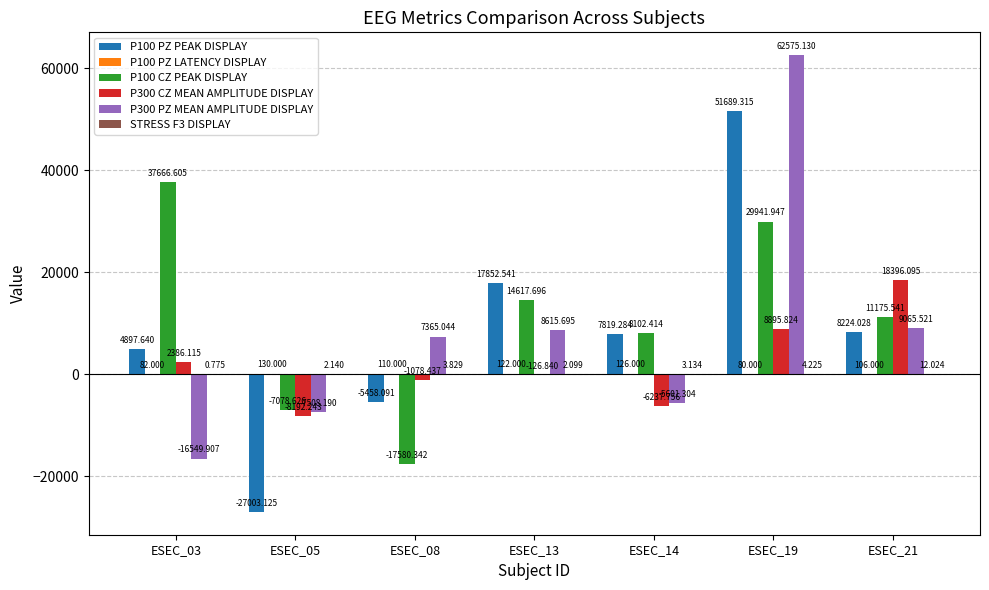

Which category has the highest value in the P100 PZ PEAK DISPLAY series?

ESEC_19